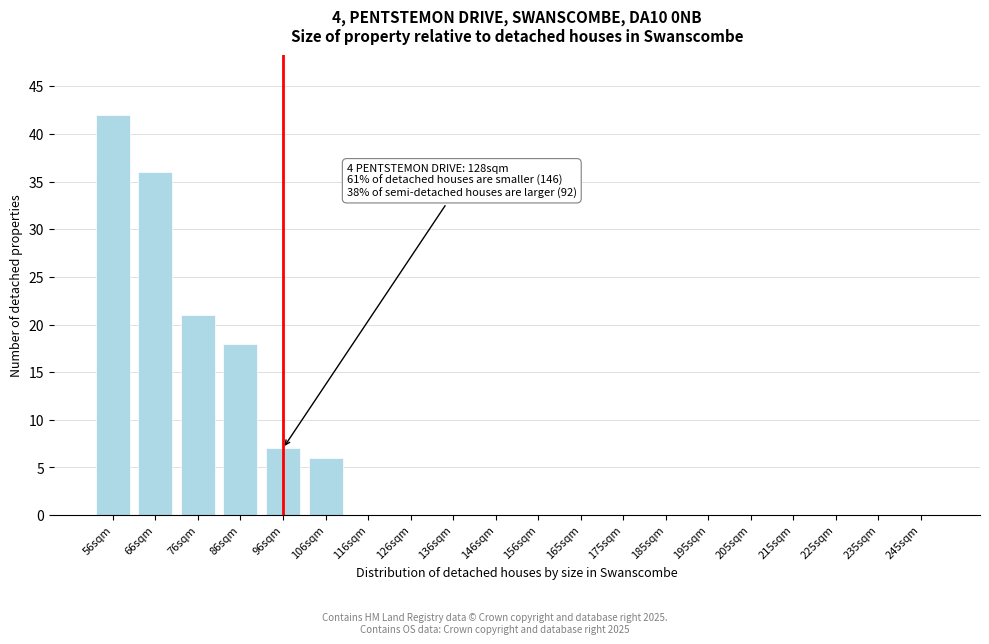

Reading right to left, what are all the values shown in this chart?

245sqm=0	235sqm=0	225sqm=0	215sqm=0	205sqm=0	195sqm=0	185sqm=0	175sqm=0	165sqm=0	156sqm=0	146sqm=0	136sqm=0	126sqm=0	116sqm=0	106sqm=6	96sqm=7	86sqm=18	76sqm=21	66sqm=36	56sqm=42